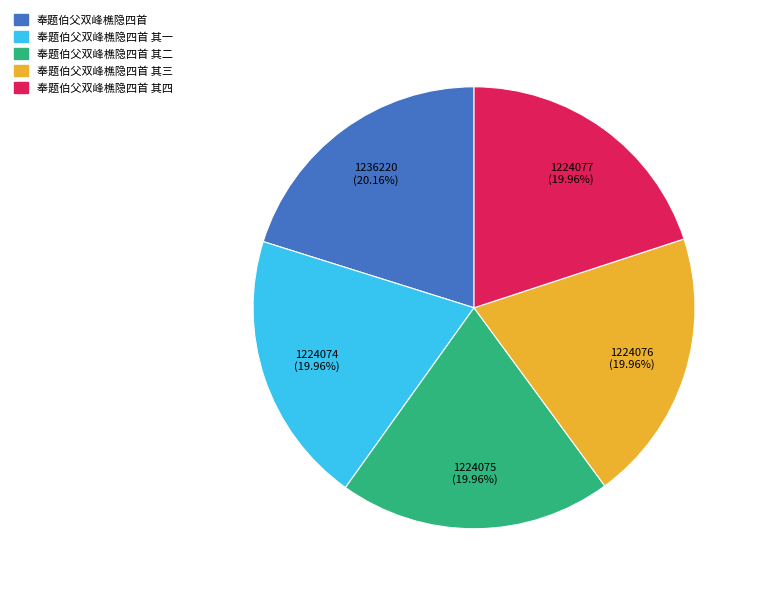

Is there any slice that represents more than half of the pie?

No